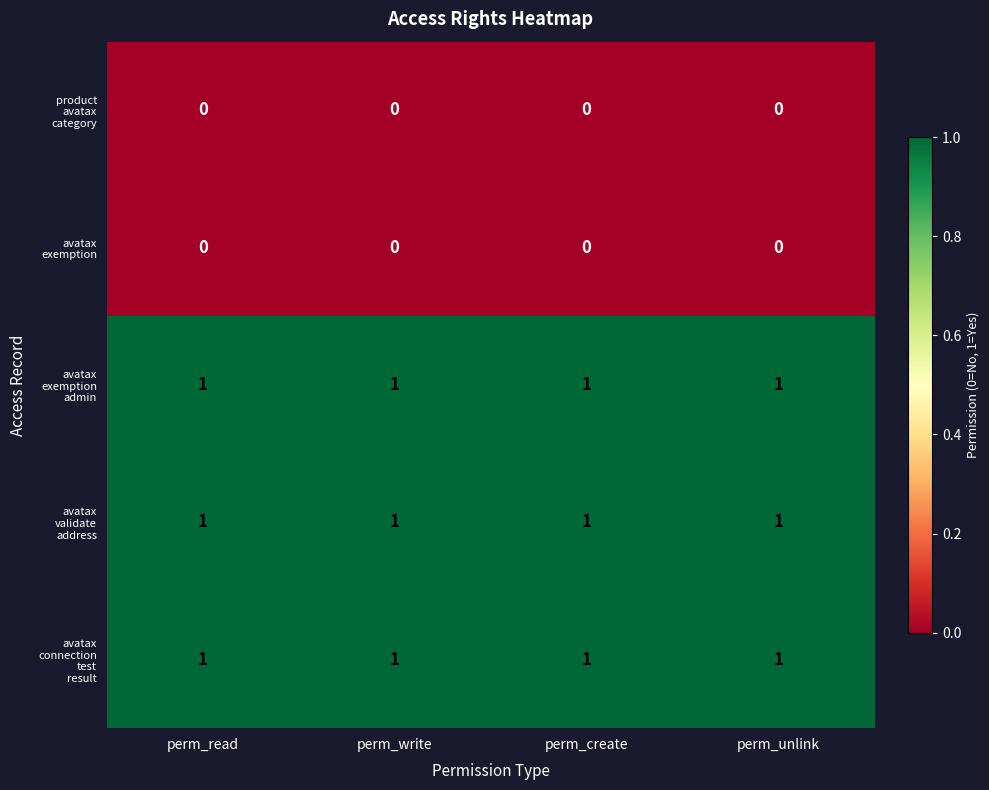

At how many categories does at least one series exceed 0?

4